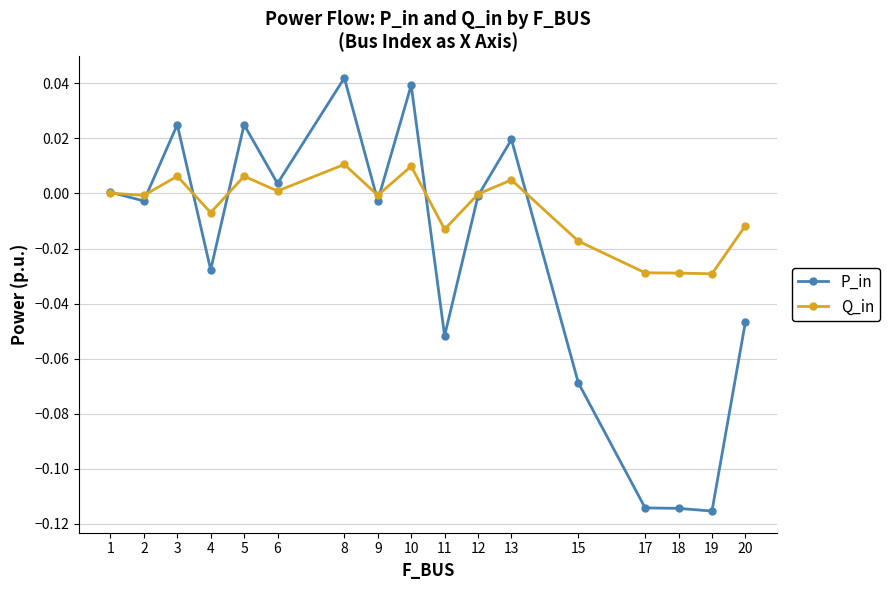

How many series are shown in this chart?

2